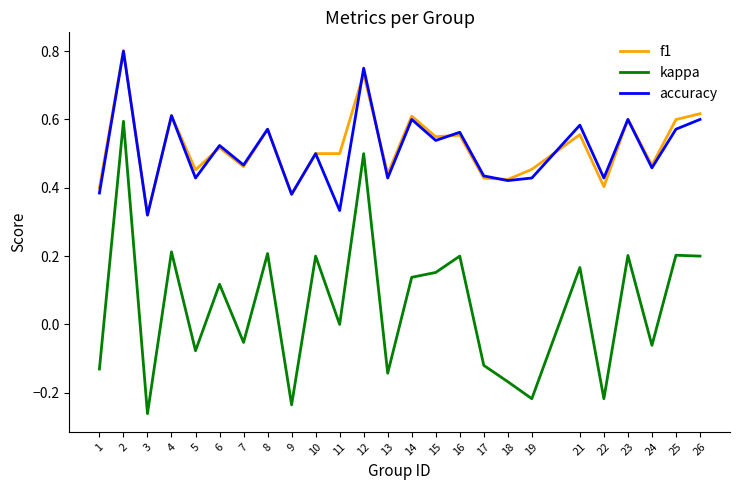

What are all the series names shown in the legend?

f1, kappa, accuracy